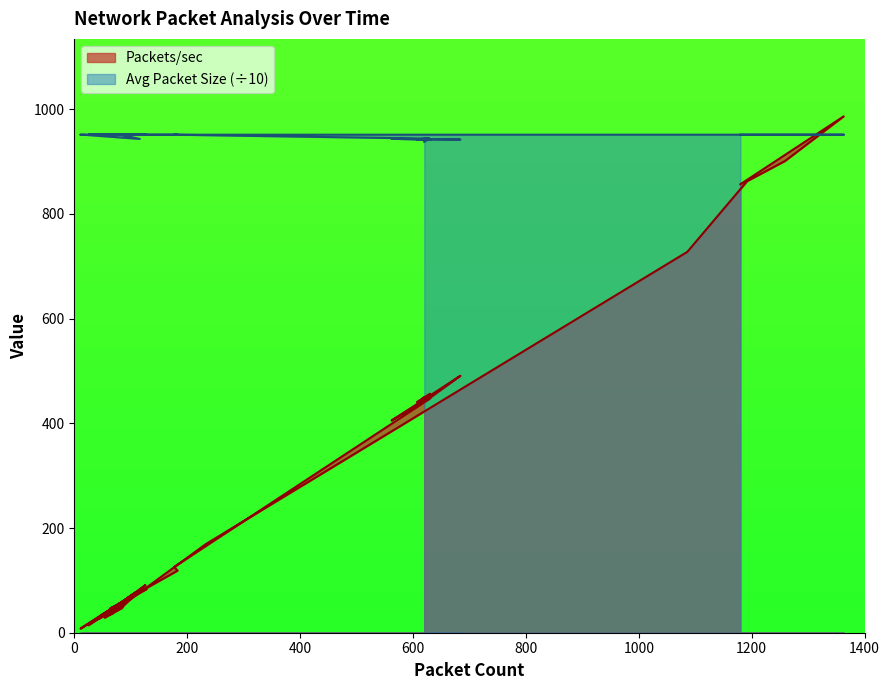

At which label does Average Packet Size first exceed 951?

177